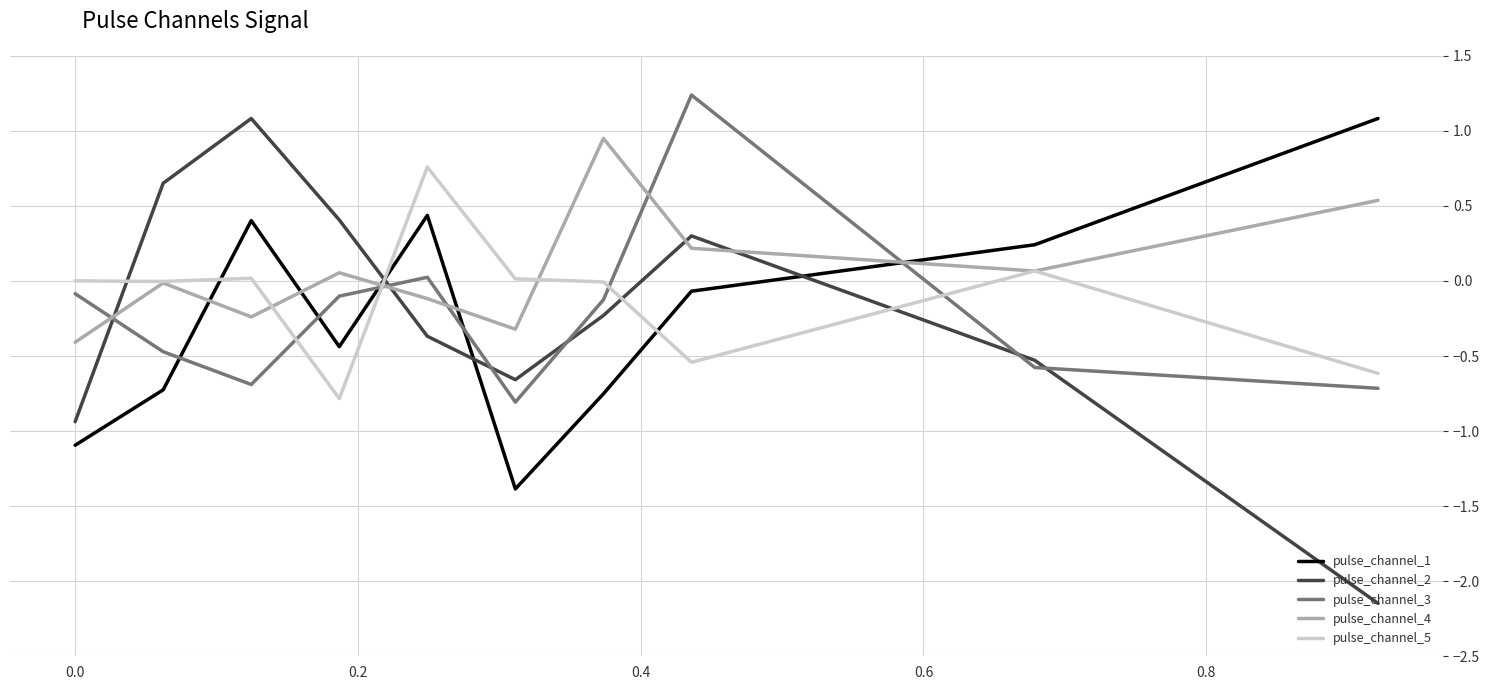

True or false: pulse_channel_3 and pulse_channel_1 intersect in this chart.

True